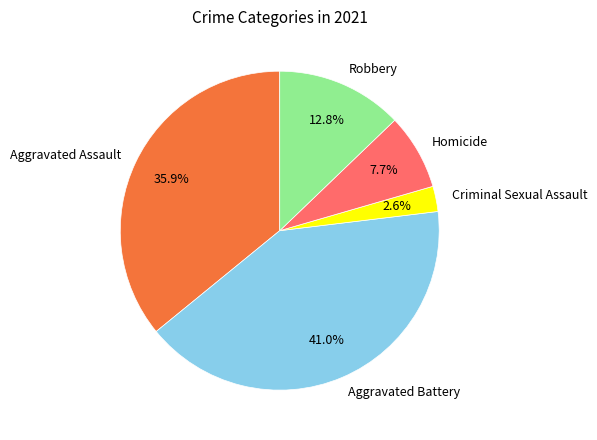

Does Aggravated Assault represent more than half of the total?

No